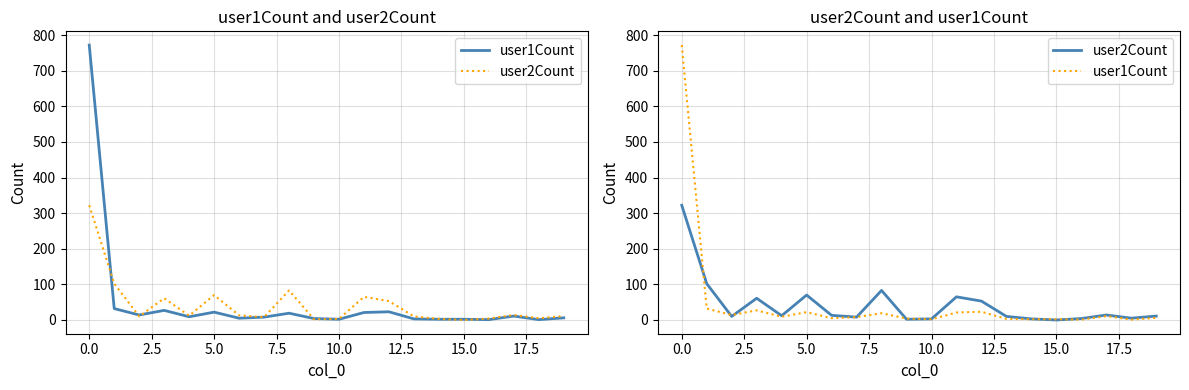

How many interior local valleys does the user2Count series have?

6